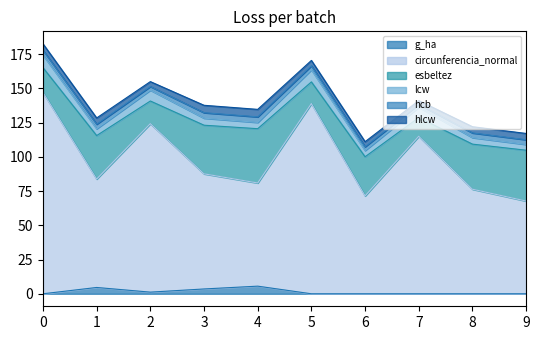

What is the highest value of the g_ha series?

5.6